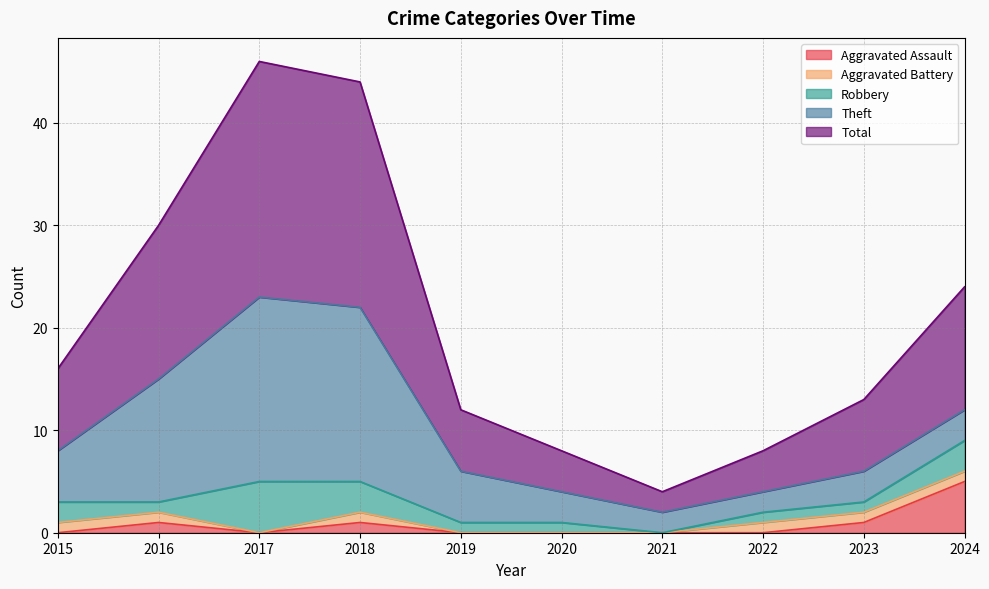

Reading left to right, extract all data points from this chart.

Aggravated Assault: 2015=0	2016=1	2017=0	2018=1	2019=0	2020=0	2021=0	2022=0	2023=1	2024=5
Aggravated Battery: 2015=1	2016=1	2017=0	2018=1	2019=0	2020=0	2021=0	2022=1	2023=1	2024=1
Robbery: 2015=2	2016=1	2017=5	2018=3	2019=1	2020=1	2021=0	2022=1	2023=1	2024=3
Theft: 2015=5	2016=12	2017=18	2018=17	2019=5	2020=3	2021=2	2022=2	2023=3	2024=3
Total: 2015=8	2016=15	2017=23	2018=22	2019=6	2020=4	2021=2	2022=4	2023=7	2024=12